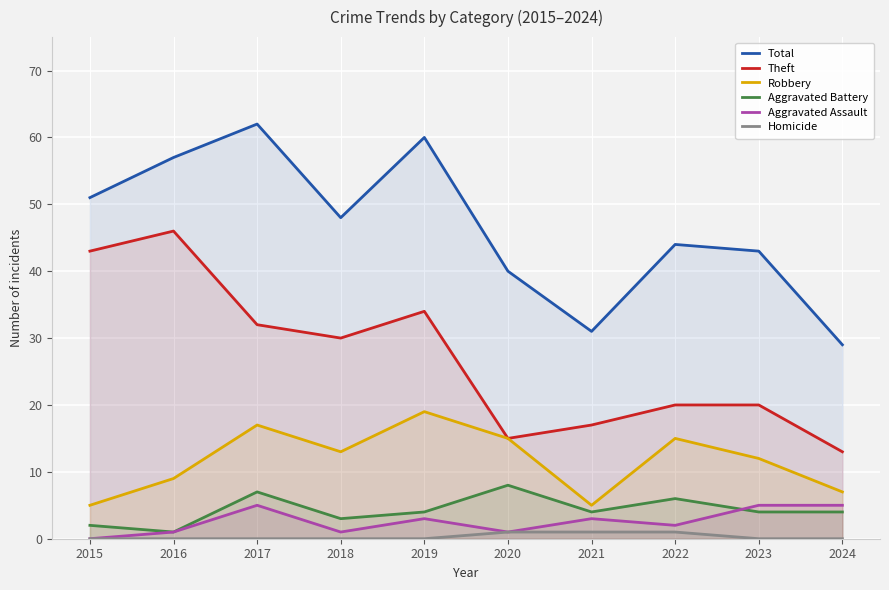

What is the spread (max minus min) of values at 2015?

51